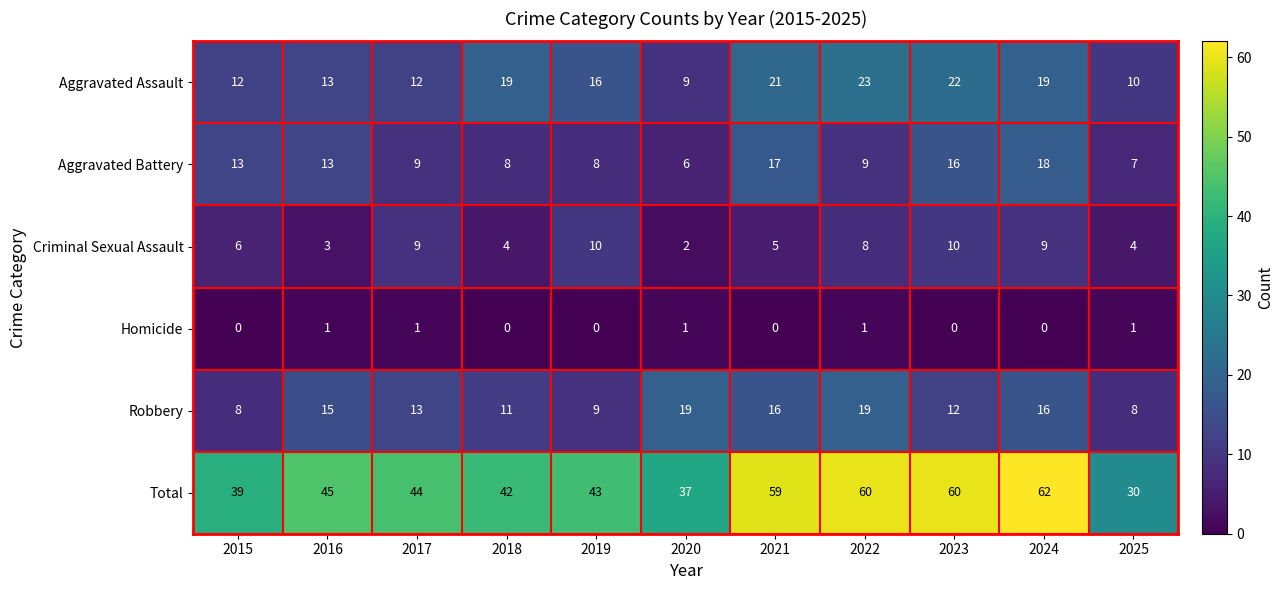

What is the sum of all Robbery values?

146